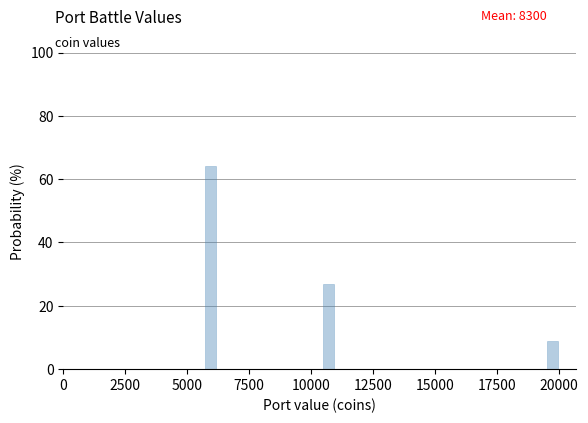

Read against the x-axis, roughly where is the centre of the tallest bar?

6000